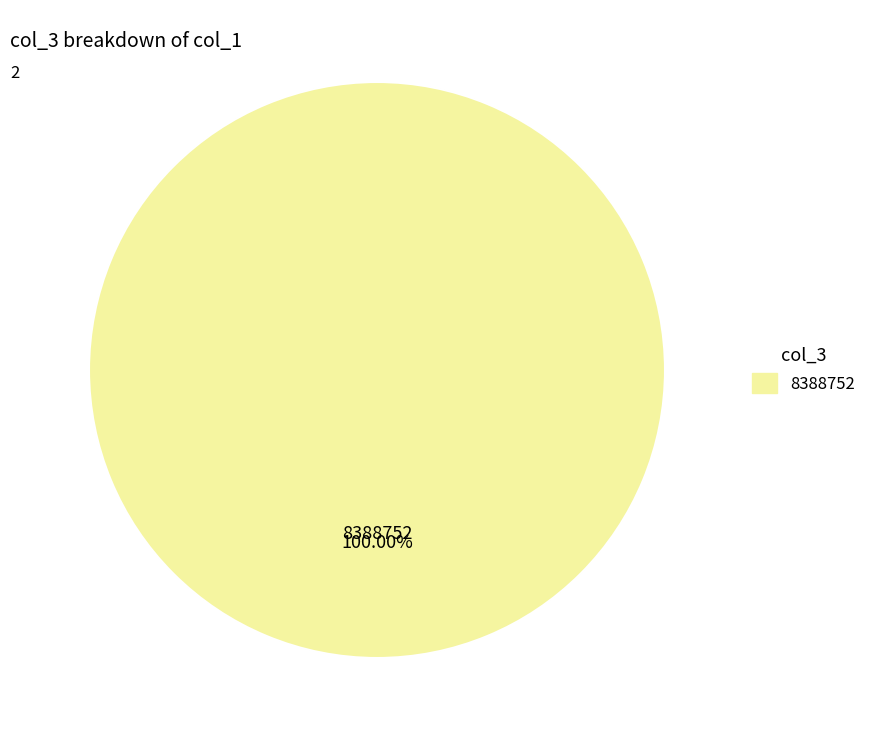

Rank the categories by value from lowest to highest.

8388752